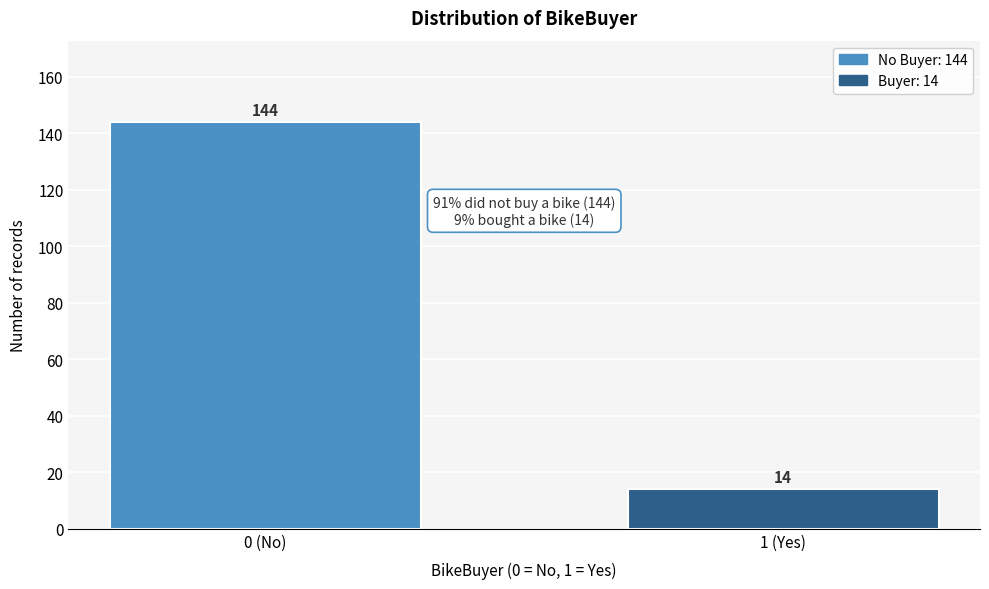

Reading left to right, what are all the values shown in this chart?

0 (No)=144	1 (Yes)=14